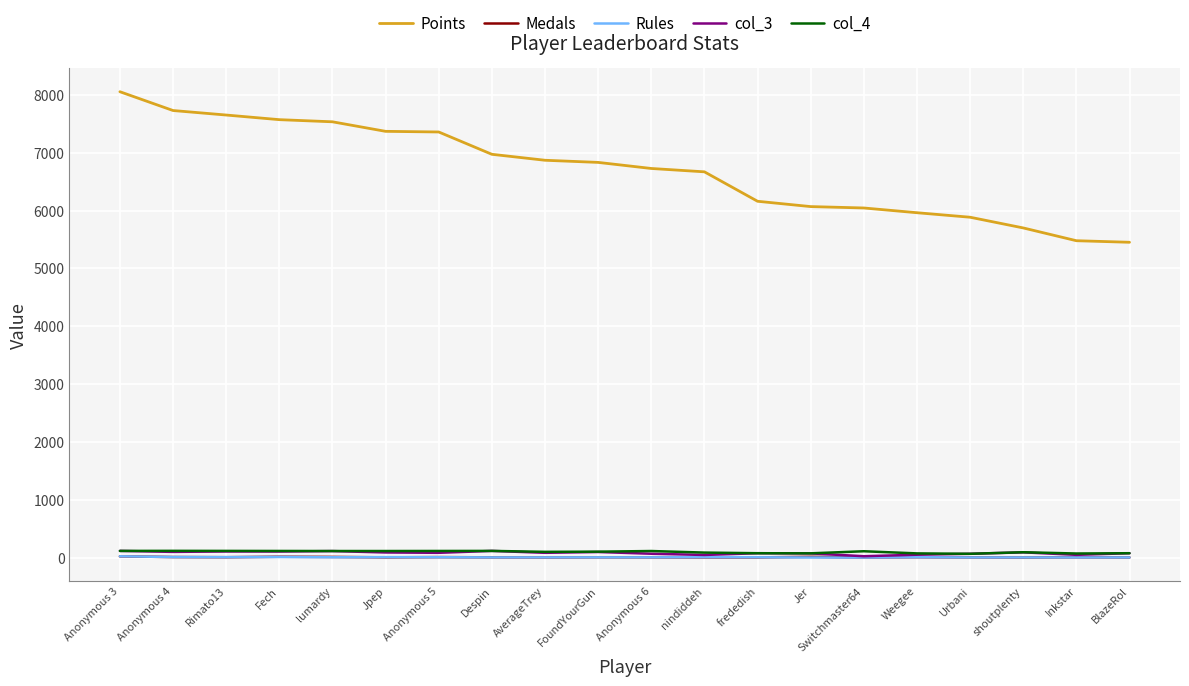

At which category is the sum across all series the highest?

Anonymous 3